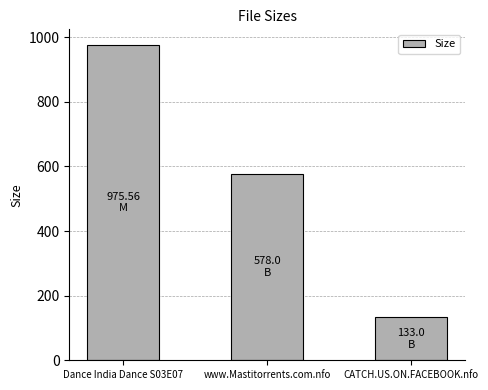

True or false: the data shows 975.6 at Dance India Dance S03E07.

True